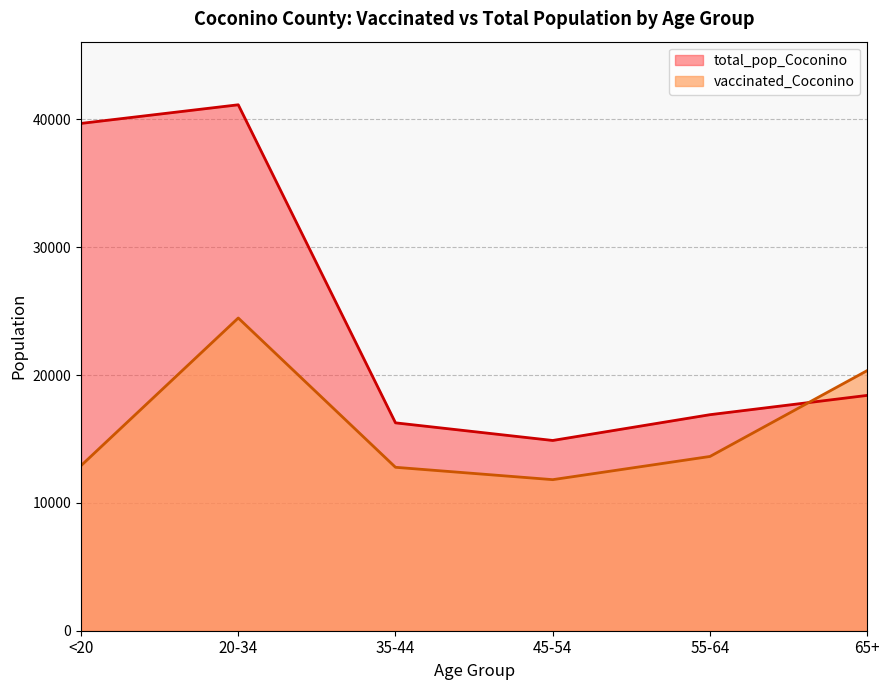

How many interior local peaks does the total_pop_Coconino series have?

1